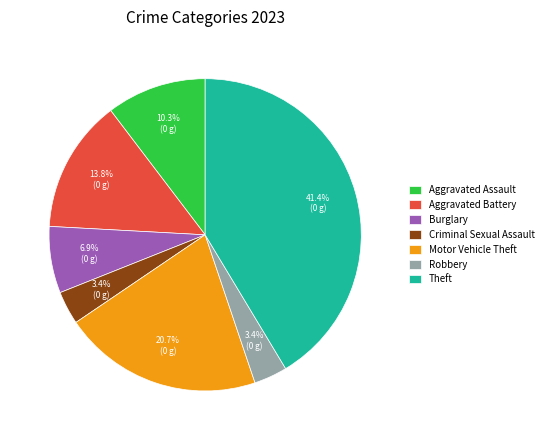

Between Burglary and Robbery, which is larger?

Burglary